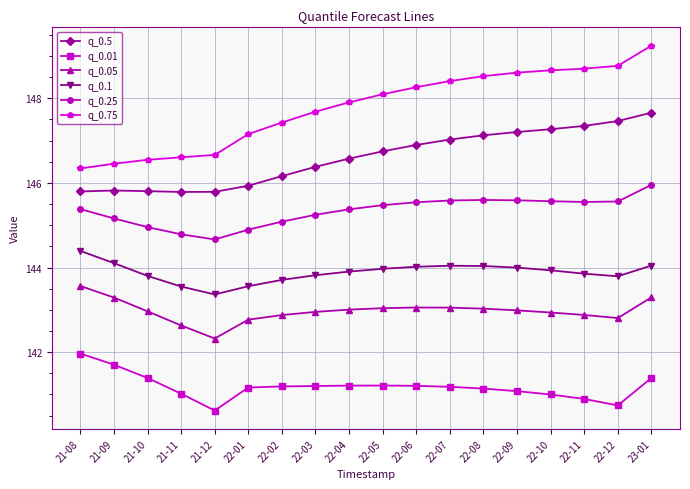

Rank the series by their maximum value, from lowest to highest.

q_0.01, q_0.05, q_0.1, q_0.25, q_0.5, q_0.75